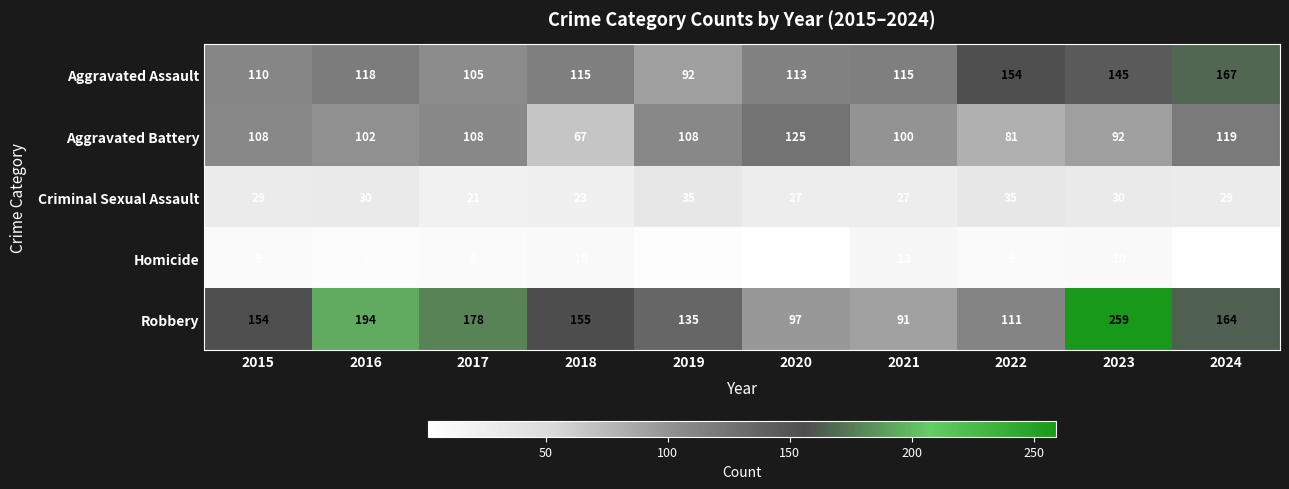

What is the sum of all Aggravated Assault values?

1234